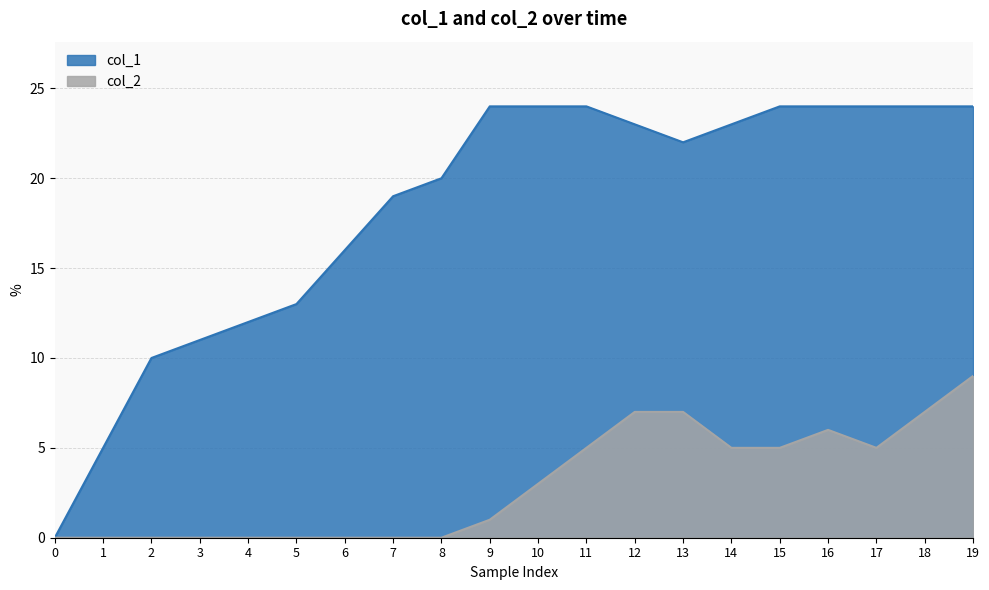

True or false: col_2 and col_1 intersect in this chart.

False